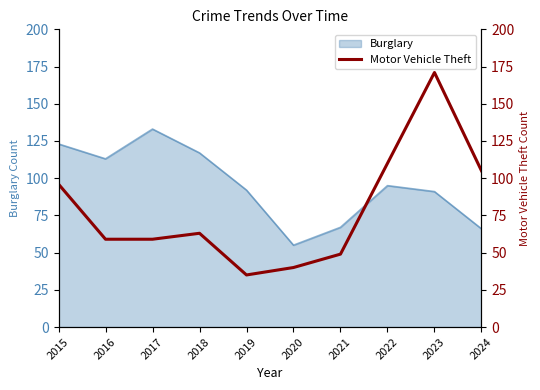

True or false: the data shows 59 at 2017.

True